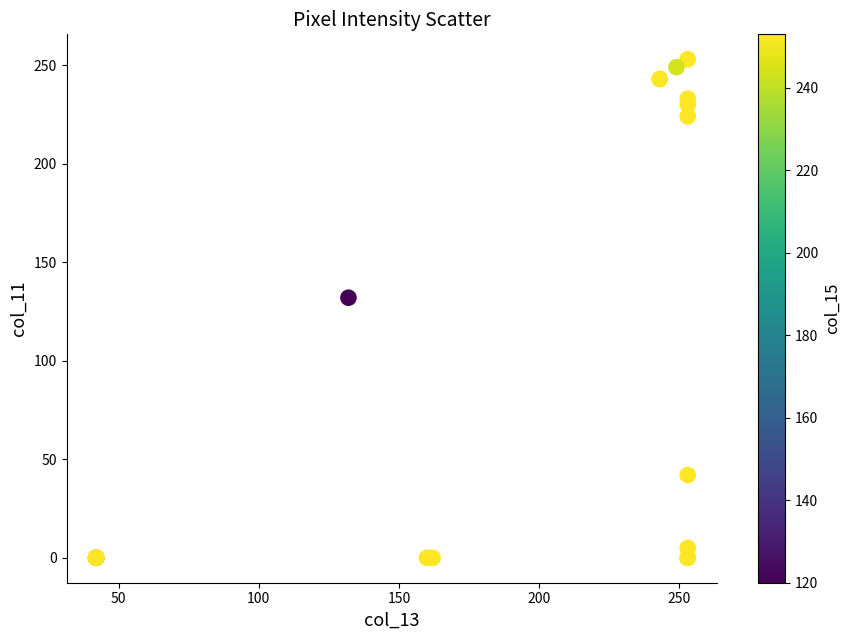

What Y value in the scatter plot is closest to 126?

132